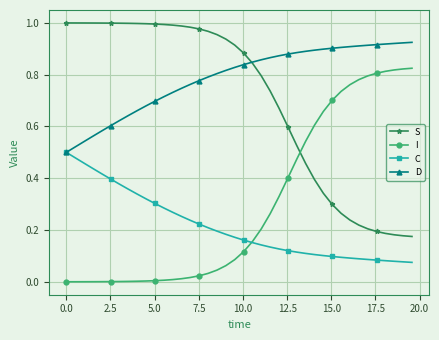

True or false: C and S cross at least once.

False